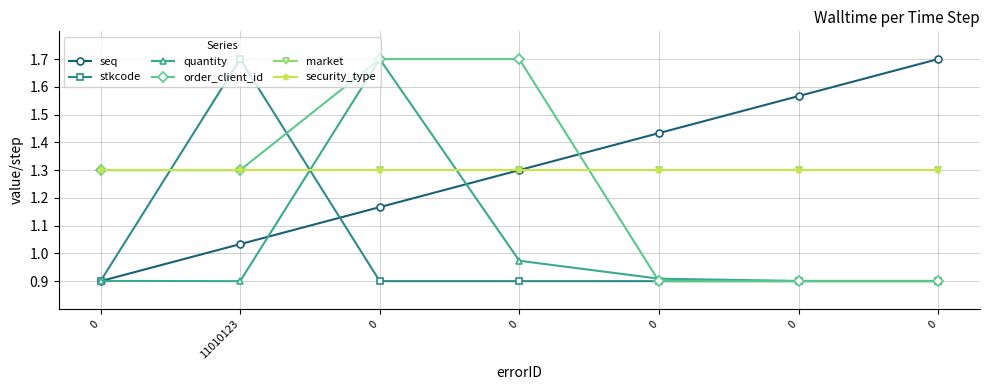

What is the difference between the maximum and minimum values in the seq series?

0.8